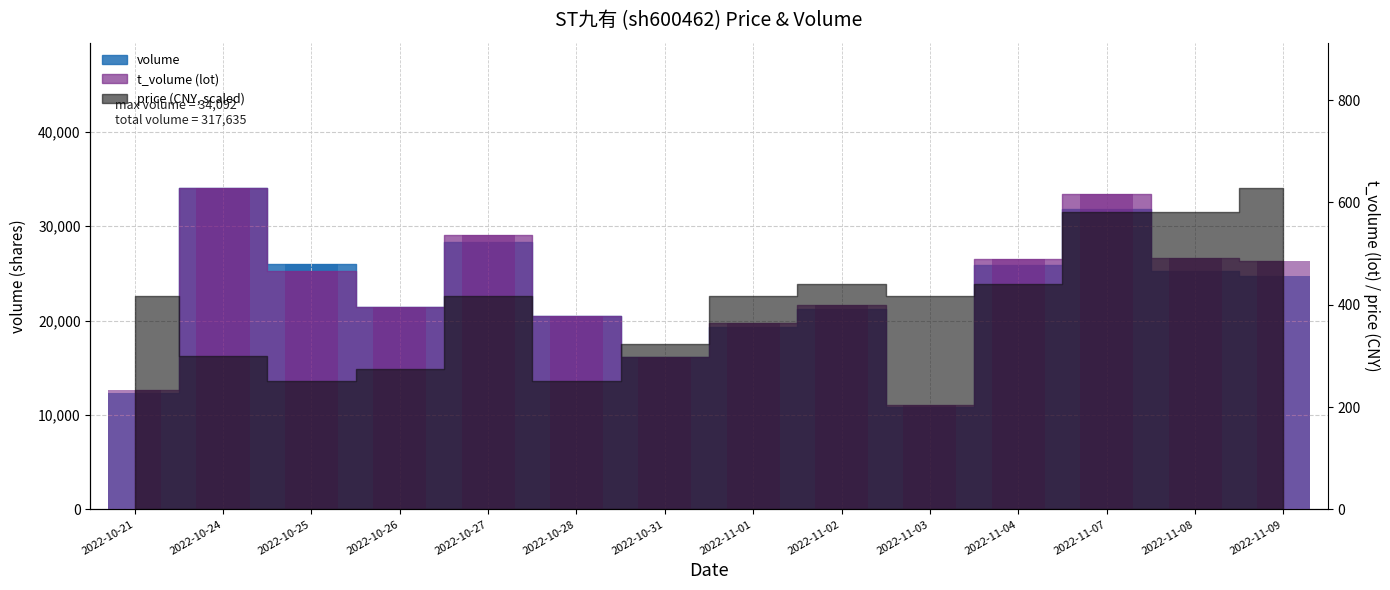

What is the sum of the t_volume values at 2022-10-28 and 2022-10-21?

610